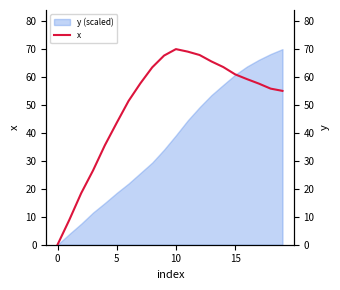

Reading right to left, list all the values displayed in this chart.

54.9	55.7	57.5	59.1	60.8	63.4	65.4	67.7	68.9	69.8	67.5	63.3	57.6	51.3	43.5	35.5	26.5	18.4	8.9	0.0